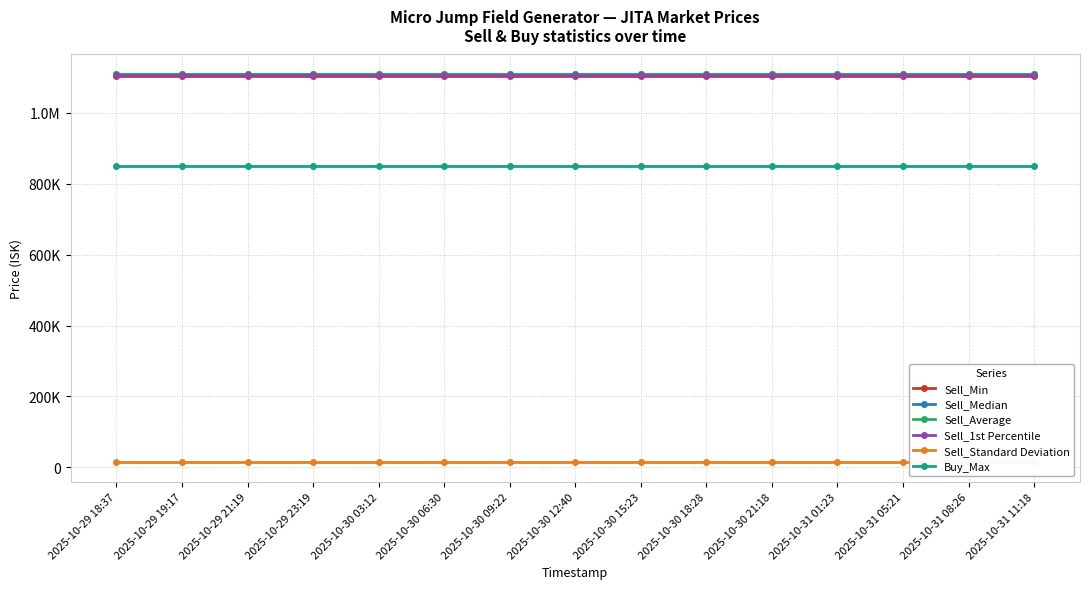

The Sell_Min series shows 1105000.0 at 2025-10-31 08:26. True or false?

True